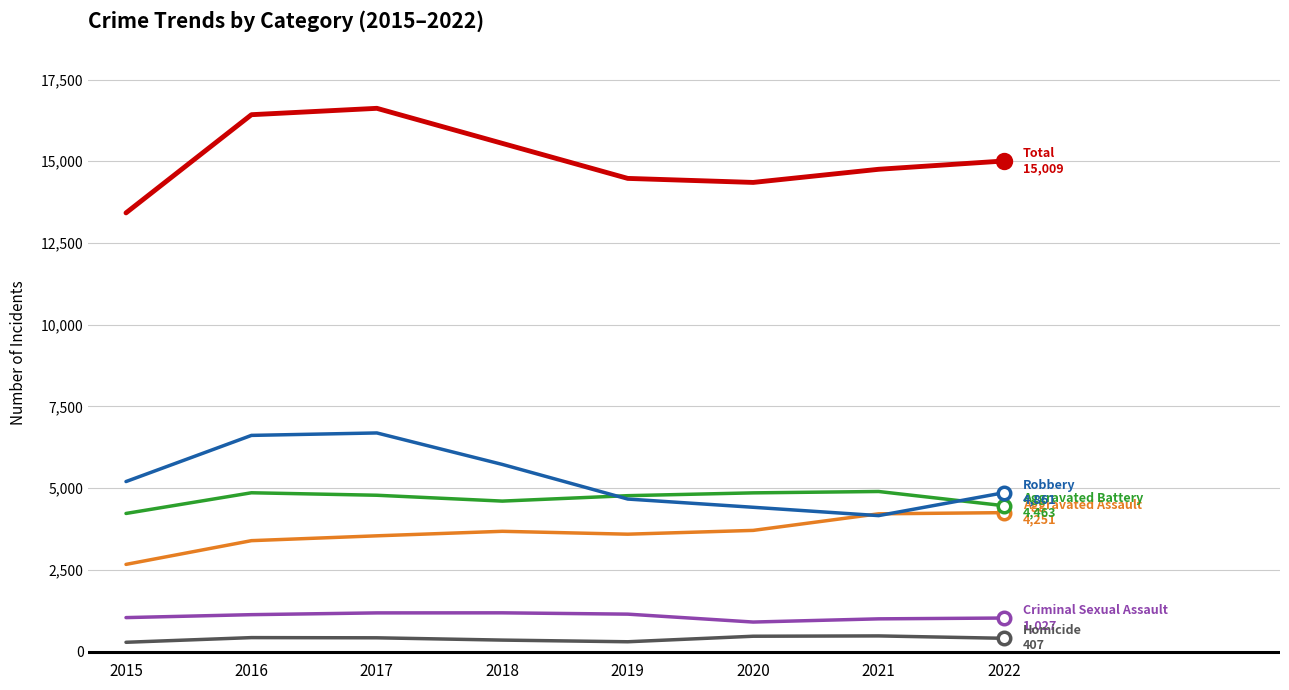

What is the maximum value shown in the chart?

16620